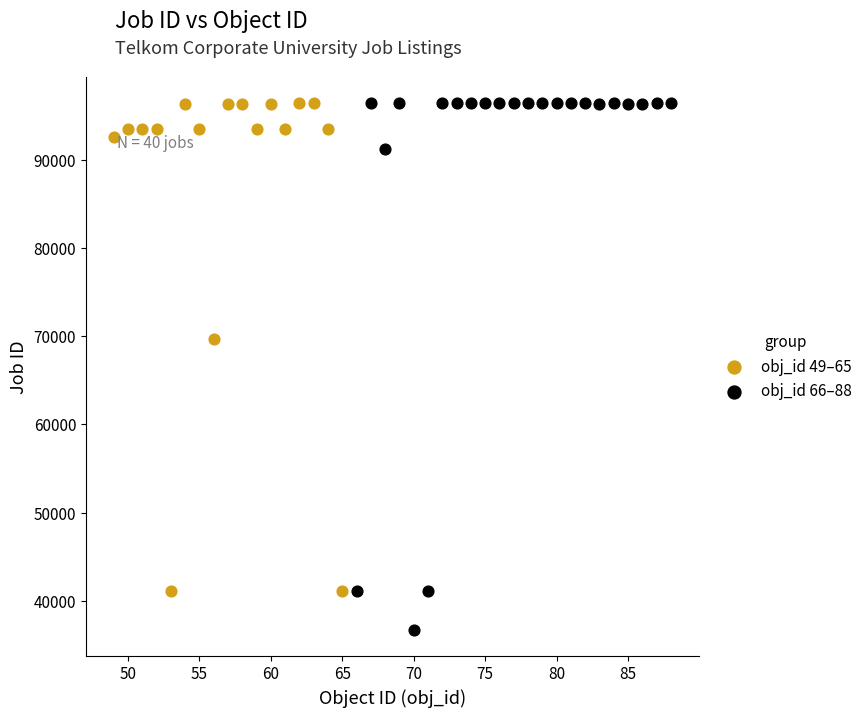

Which series contains the lowest Y value?

obj_id 66–88